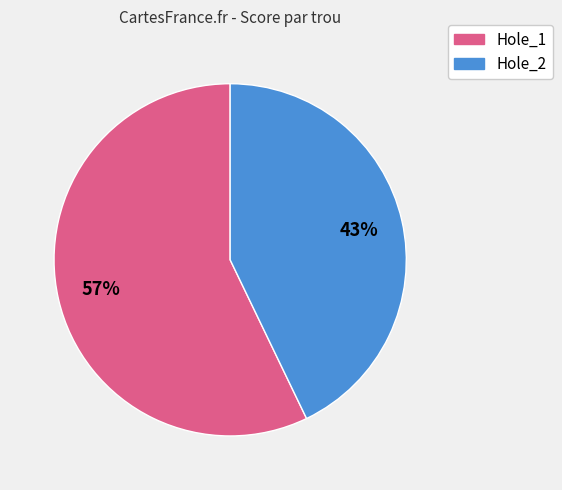

Which category accounts for the majority?

Hole_1